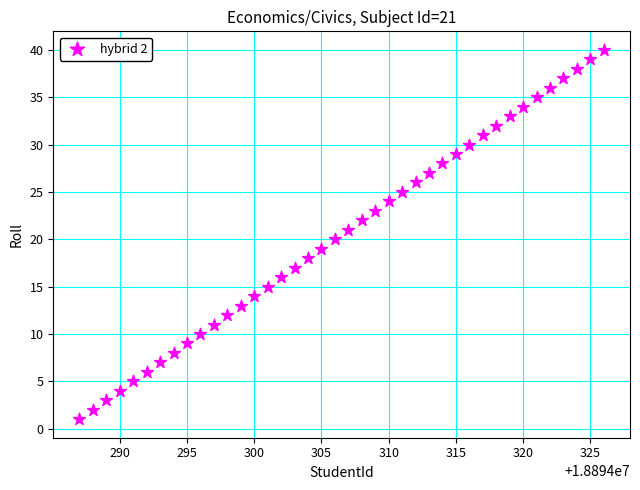

What is the range of X values (max minus min)?

39